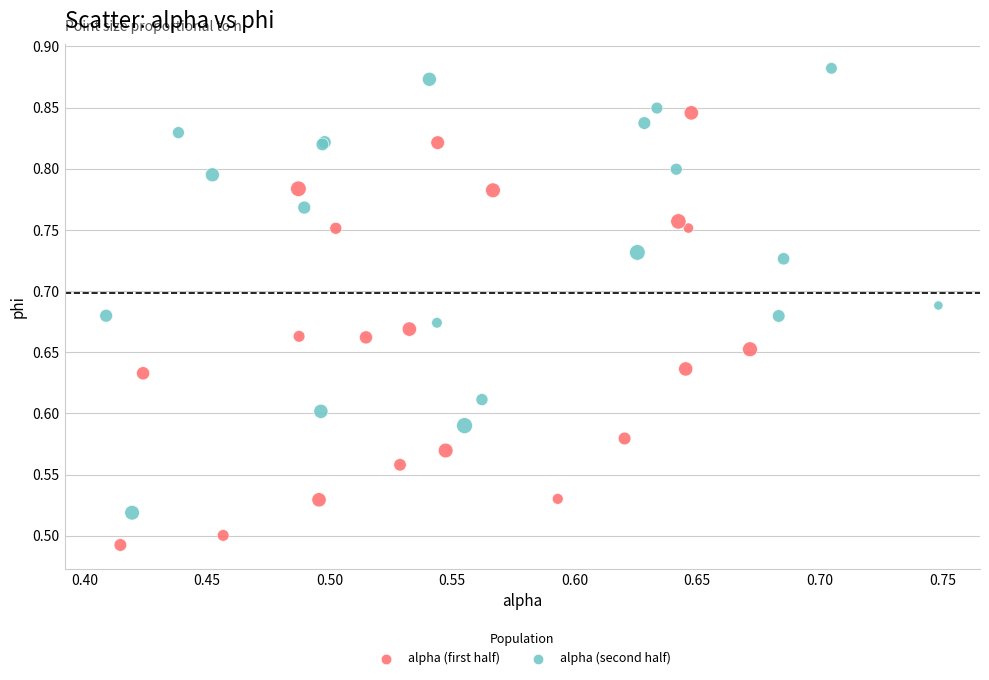

Which series has the widest spread of Y values?

alpha (second half)